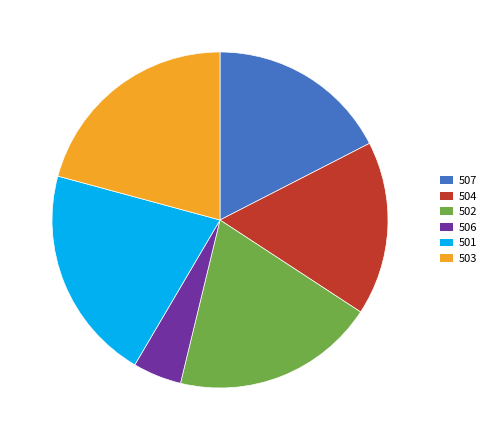

Count the number of slices in the pie.

6